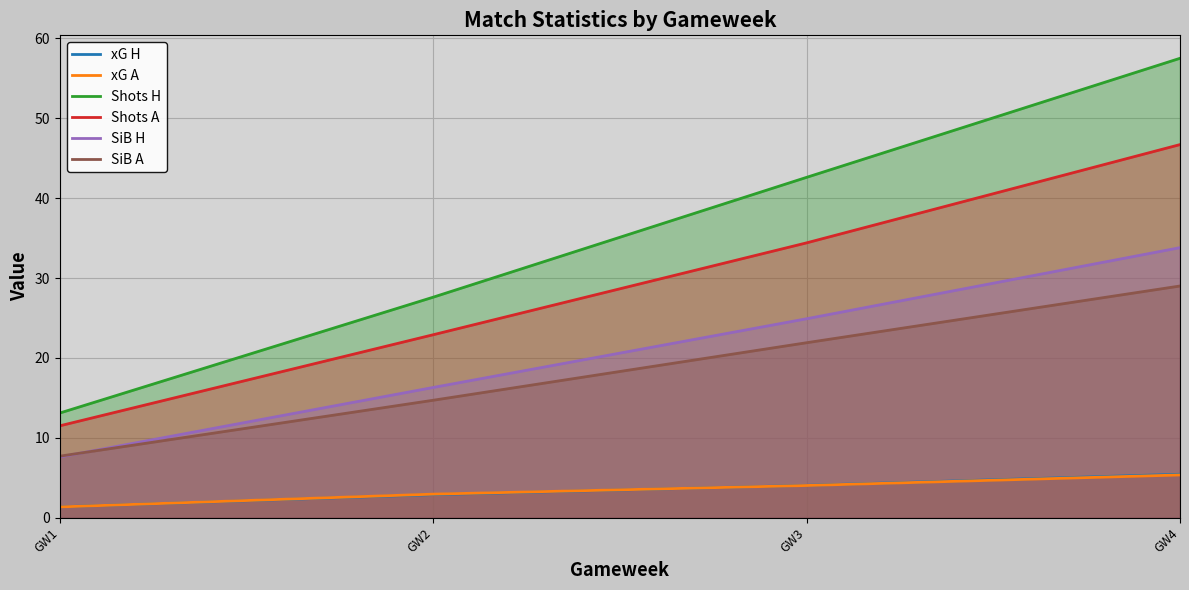

What is the value of the Shots A point at the 1st from the left?

11.5